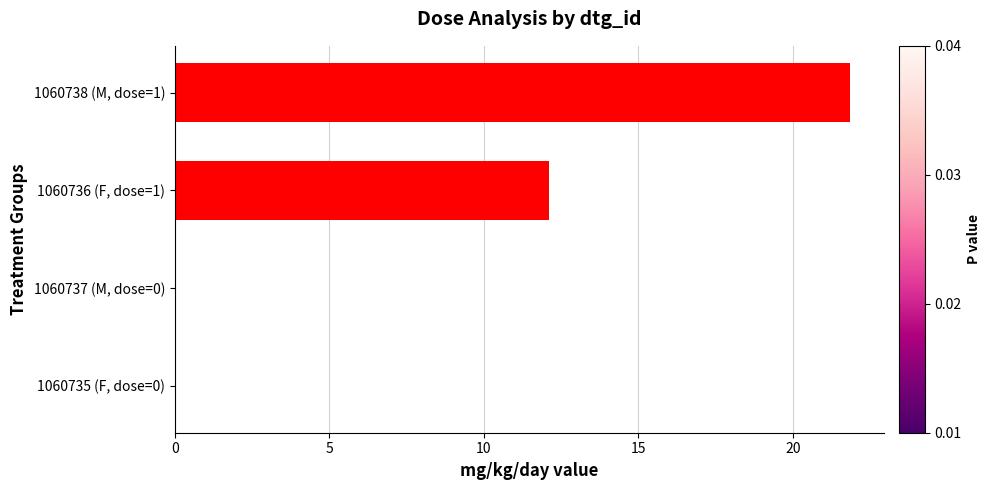

What is the average value?

8.5